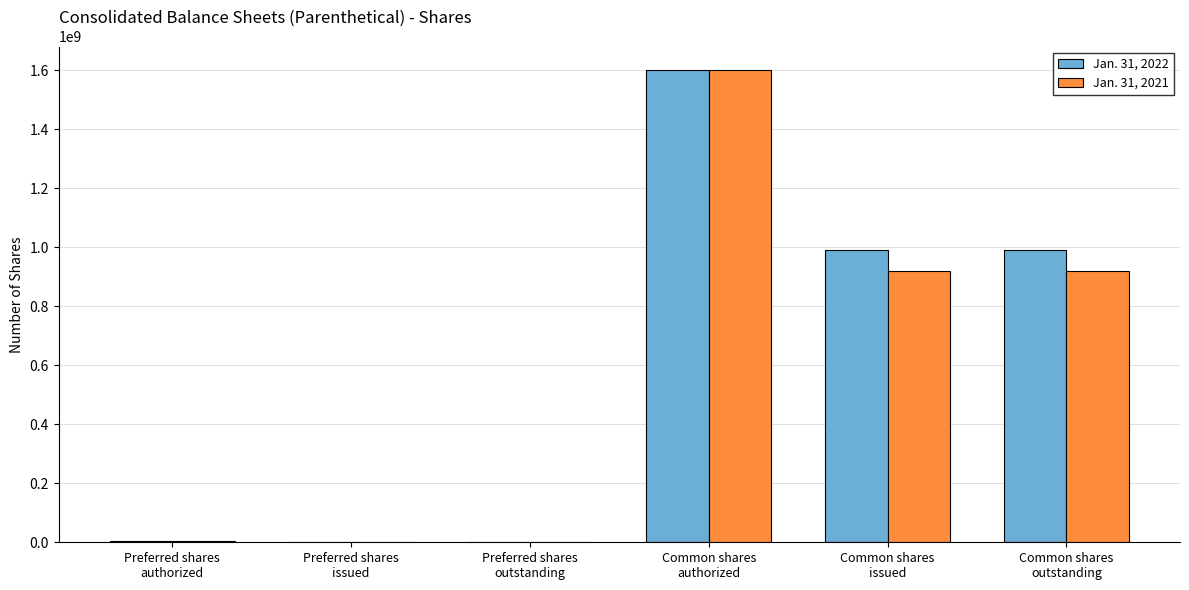

What is the sum of all Jan. 31, 2022 values?

3583000000